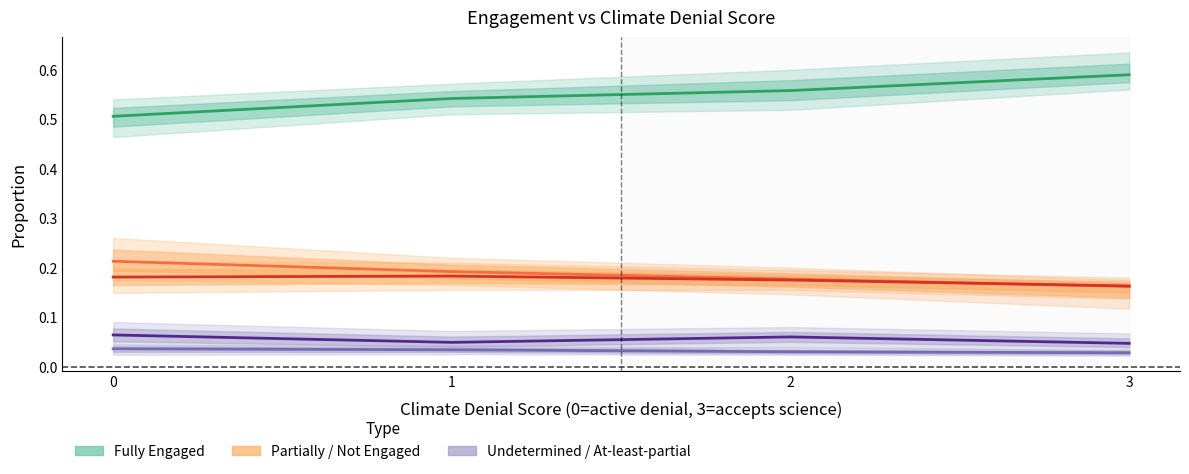

What is the total value across all series at 2?

1.0